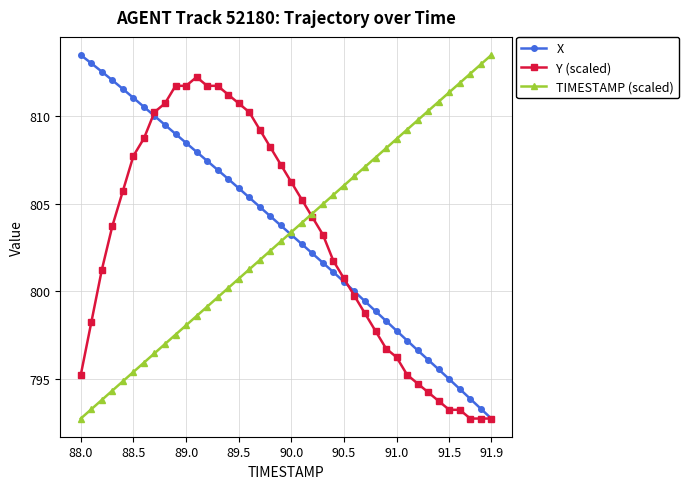

What is the difference between the second highest and minimum values in the X series?

20.3